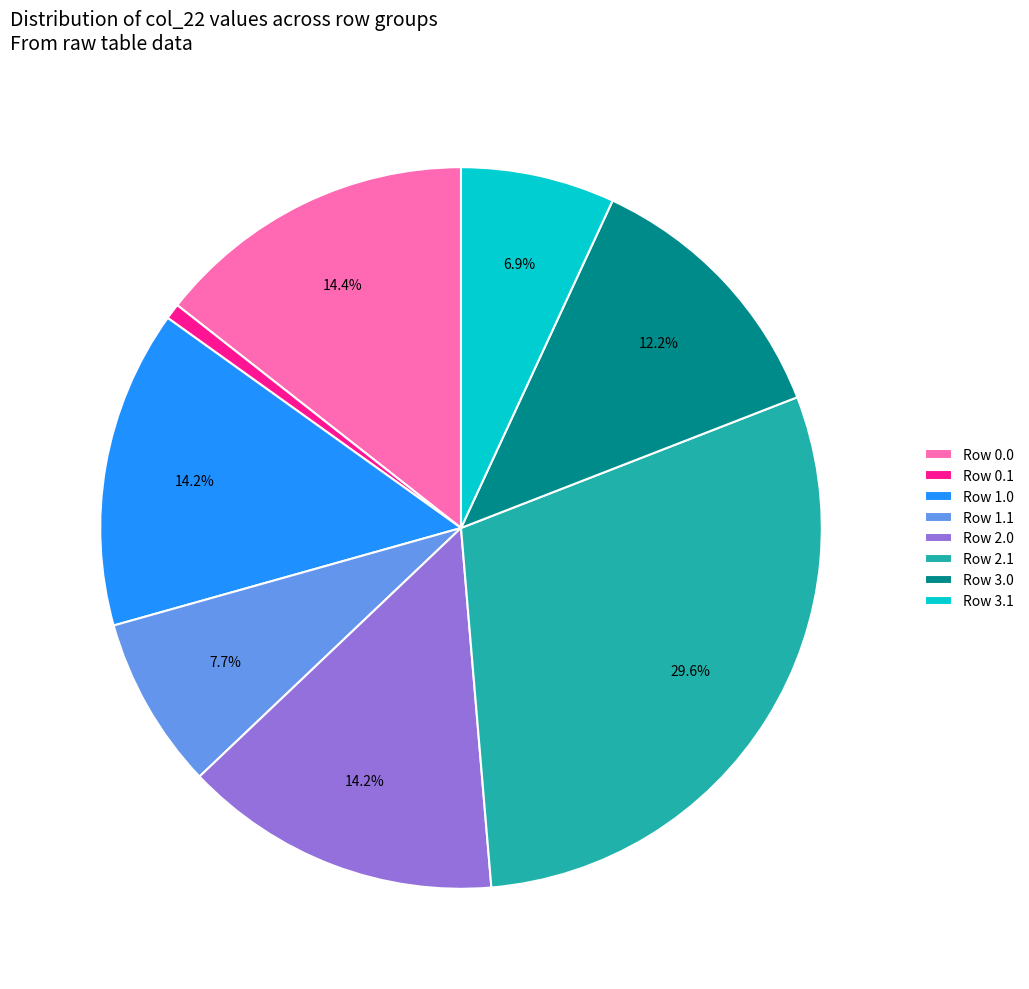

What percentage do Row 2.0 and Row 3.0 together represent?

26.4%